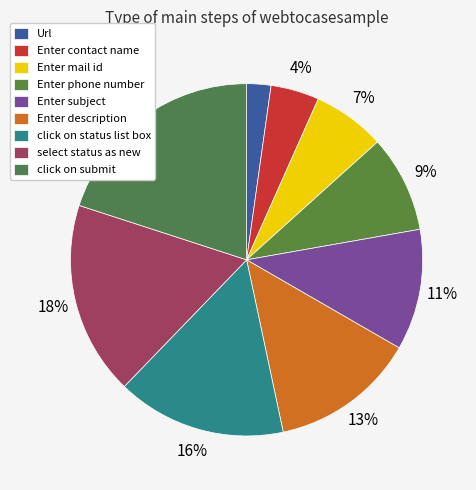

What percentage is NOT represented by select status as new?

82.2%